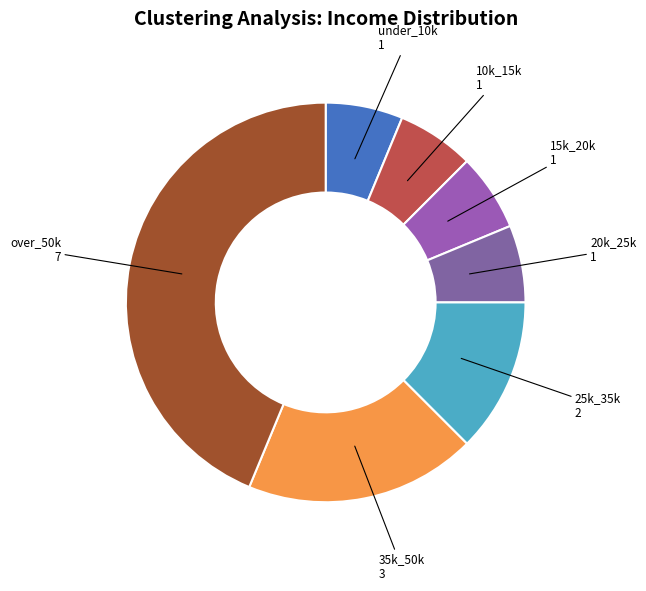

Which category has the smallest portion of the pie?

under_10k